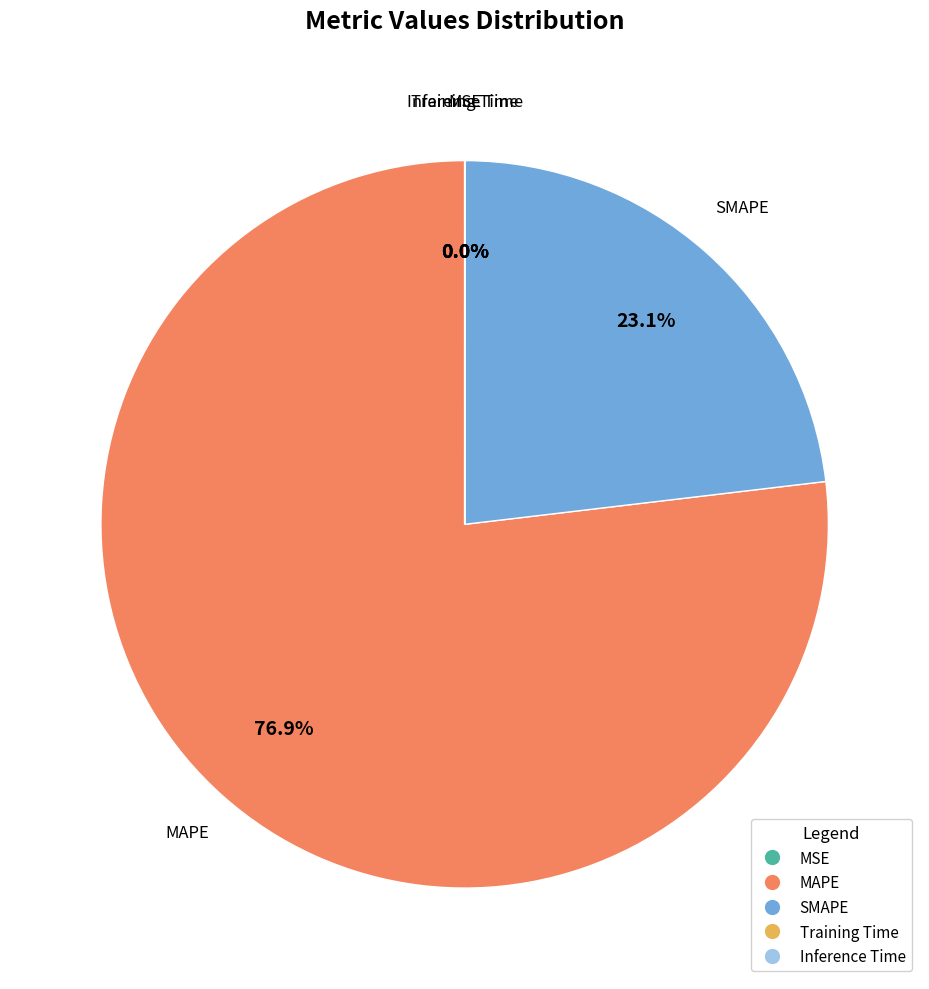

What percentage is the MAPE slice, to the nearest percent?

77%